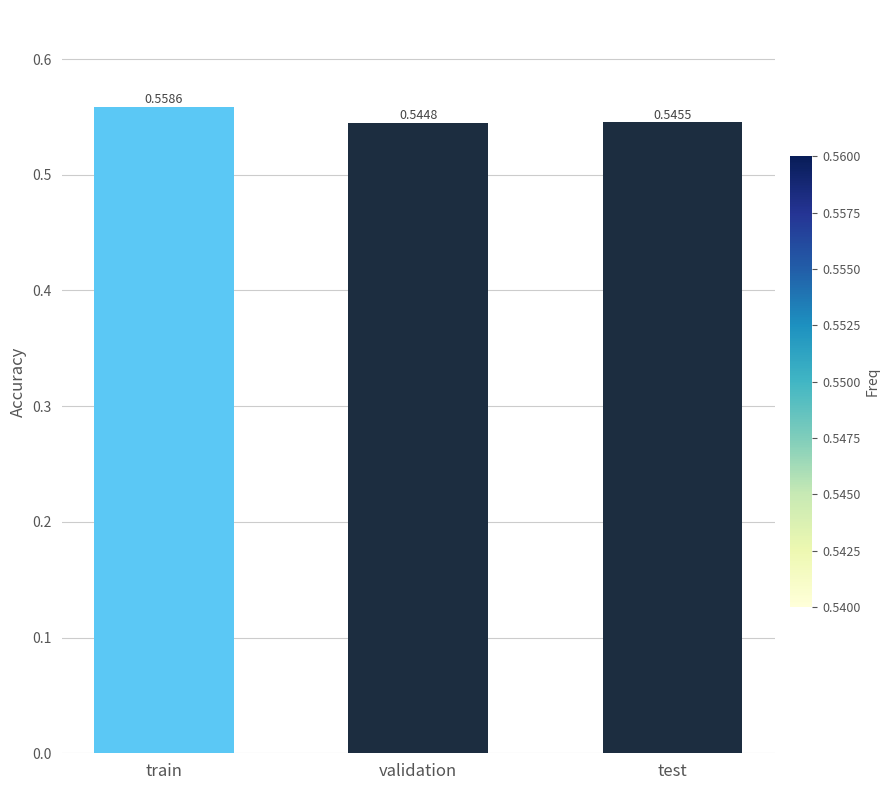

At which category does the chart reach its minimum across all series?

validation